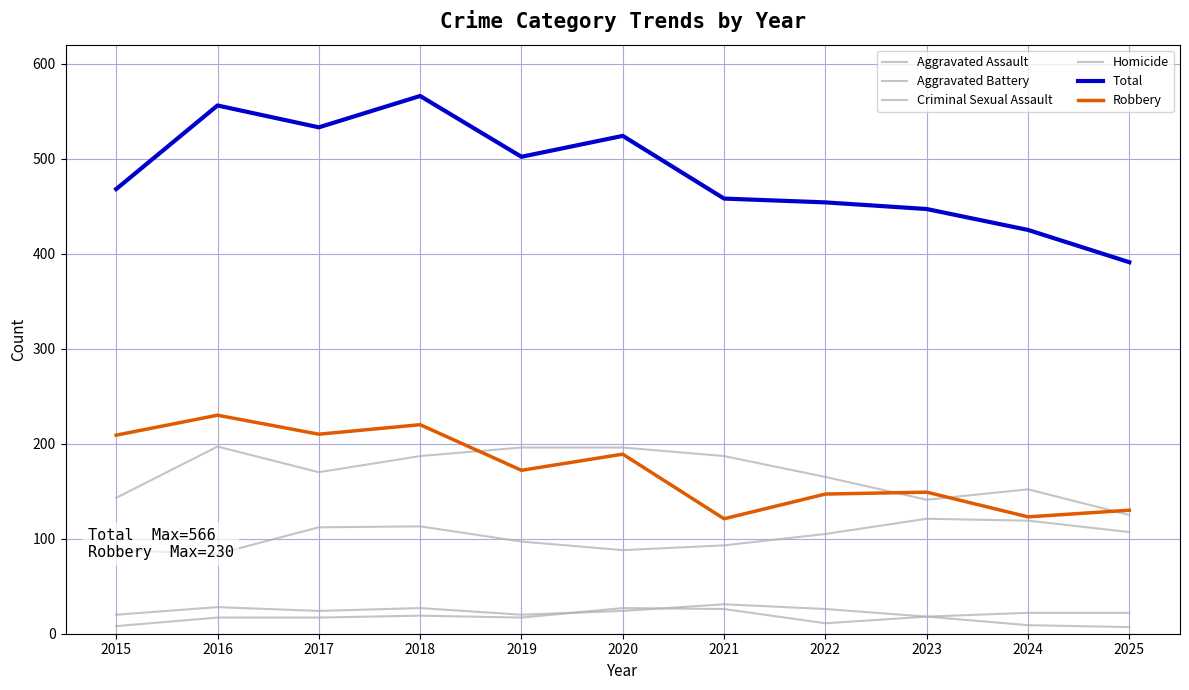

What are all the series names shown in the legend?

Aggravated Assault, Aggravated Battery, Criminal Sexual Assault, Homicide, Total, Robbery